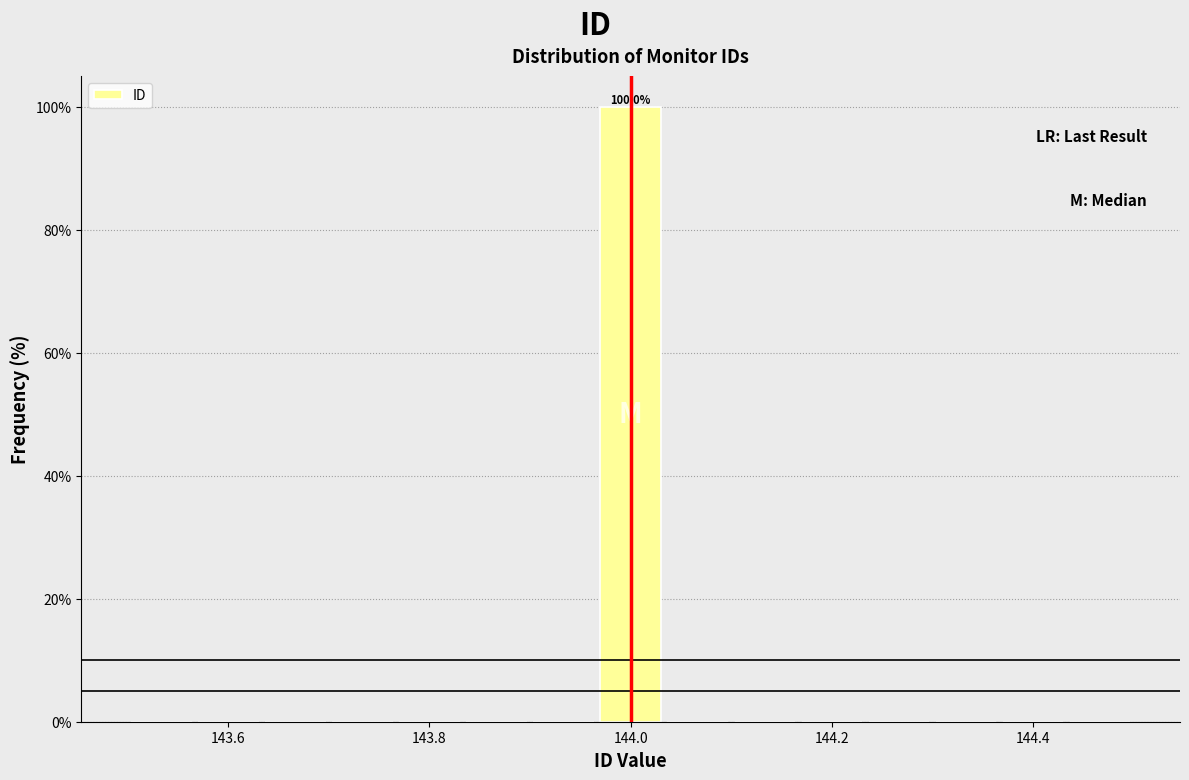

Read against the x-axis, roughly where is the centre of the tallest bar?

144.00